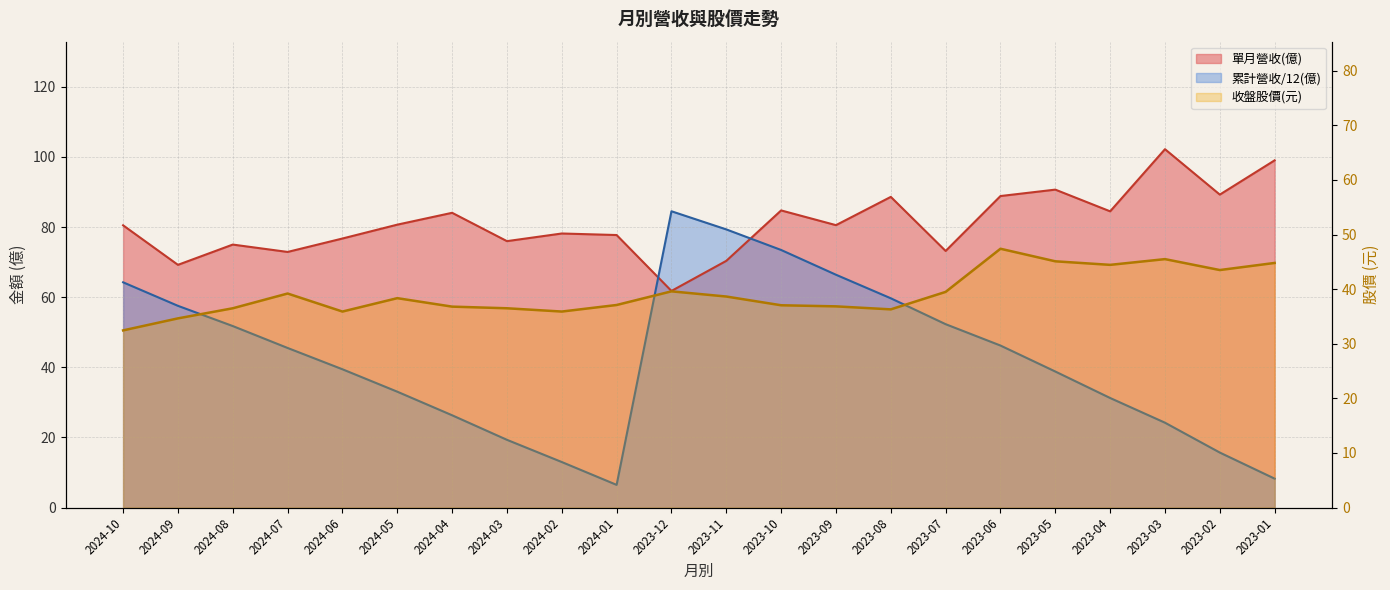

How many interior local peaks does the 單月營收(億) series have?

7